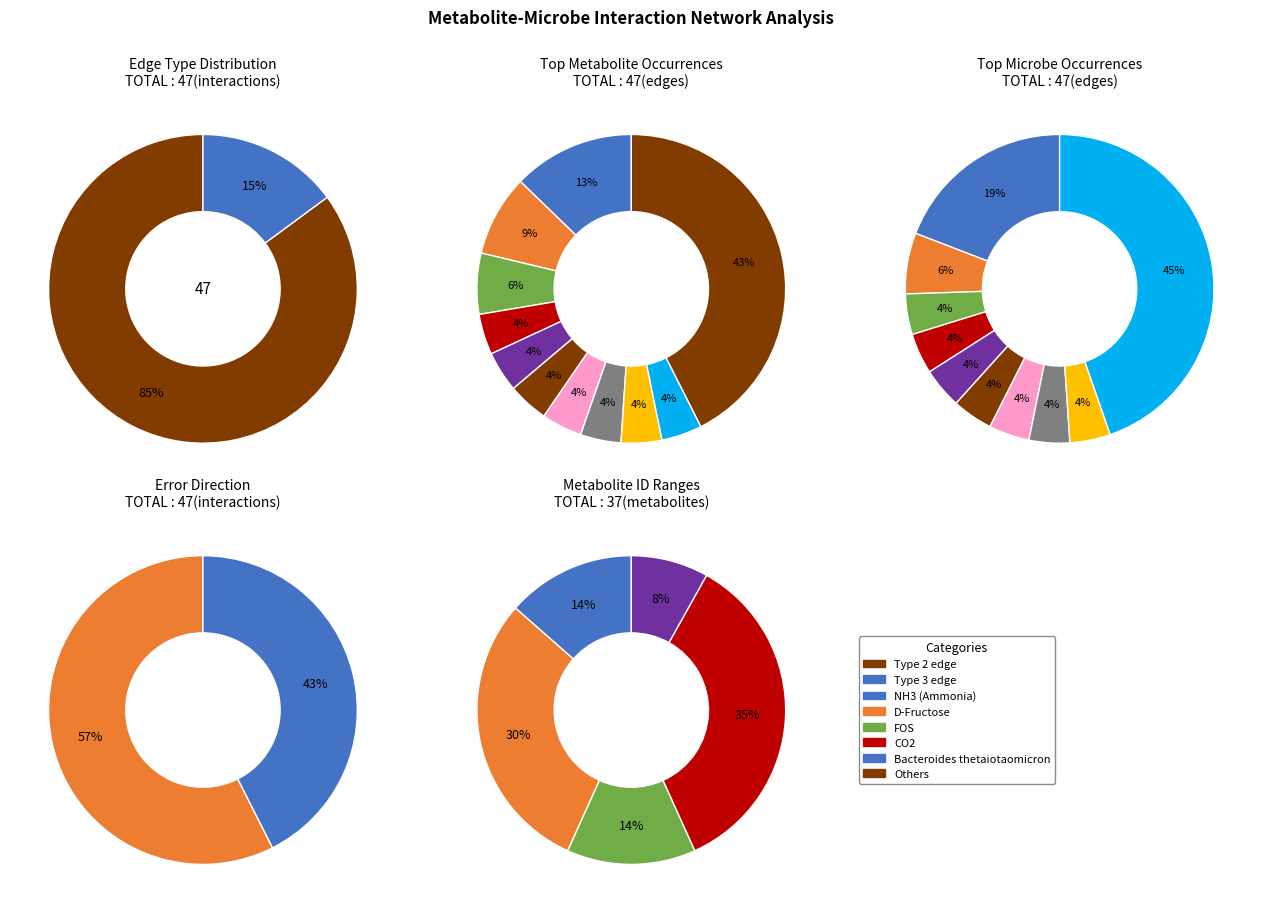

Rank the categories by value from highest to lowest.

edgeType_2, edgeType_3